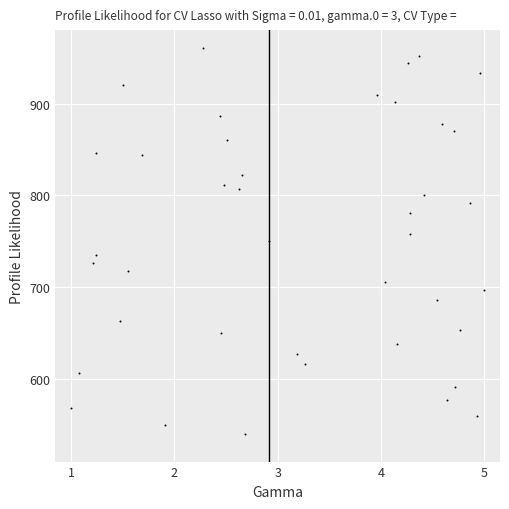

What is the range of Y values (max minus min)?

420.0